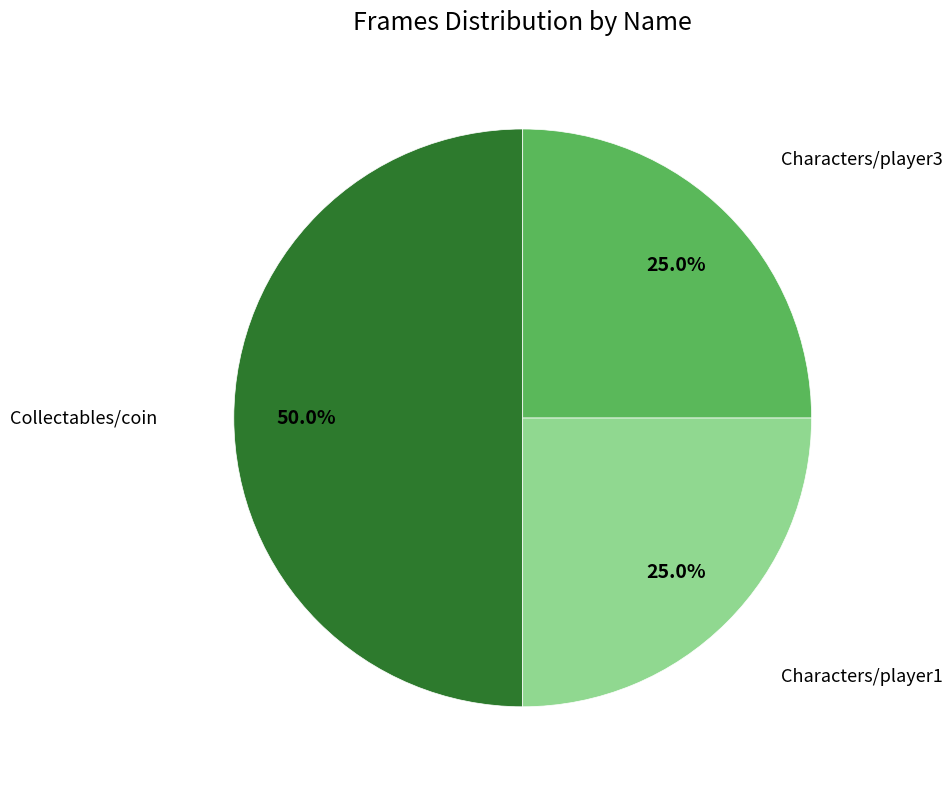

How many segments does this pie chart have?

3